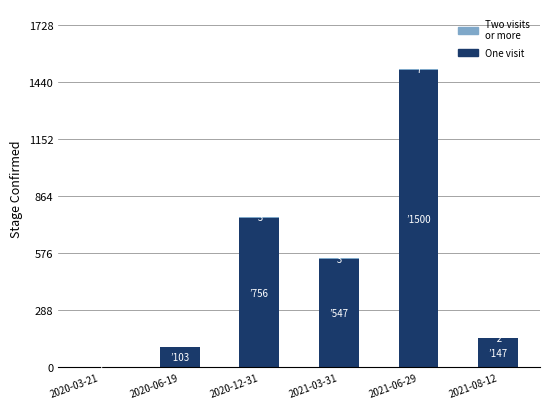

At which category is the sum across all series the highest?

2021-06-29